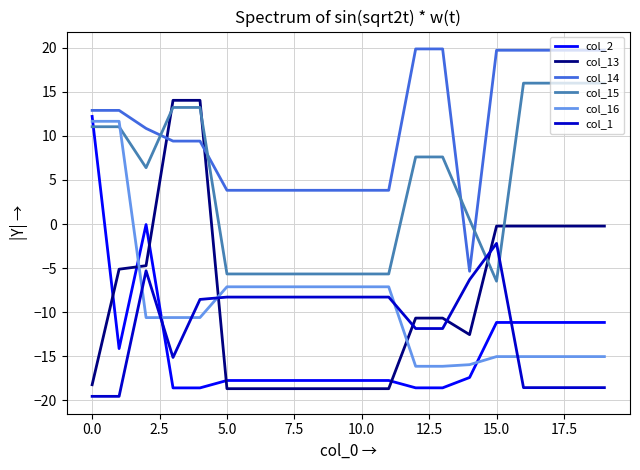

Which series has the largest range (max minus min)?

col_13